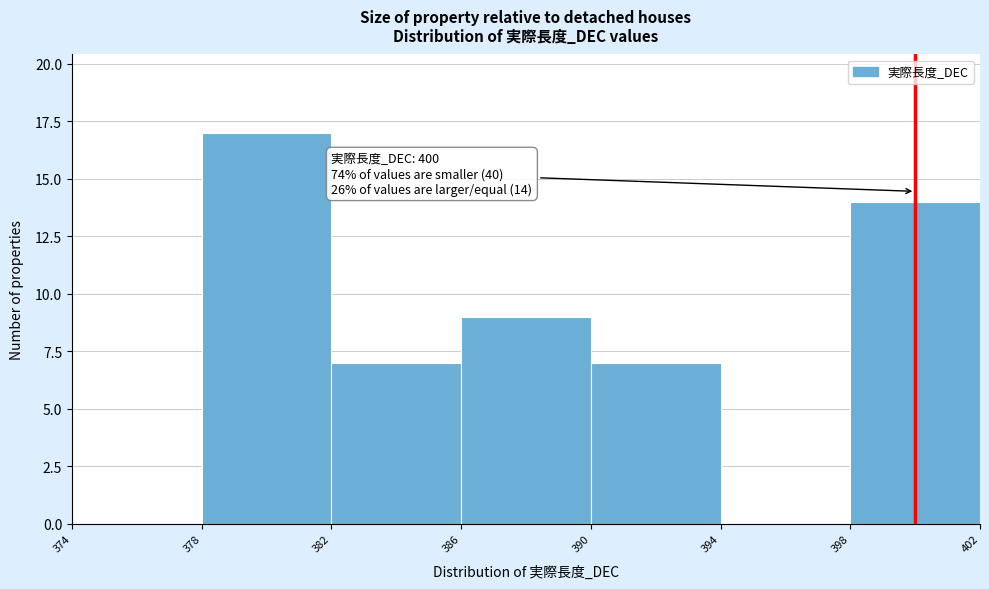

Which range on the x-axis has the tallest bar?

378 to 382